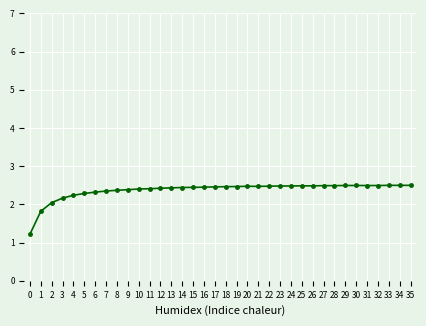

How many lines are shown in the chart?

1